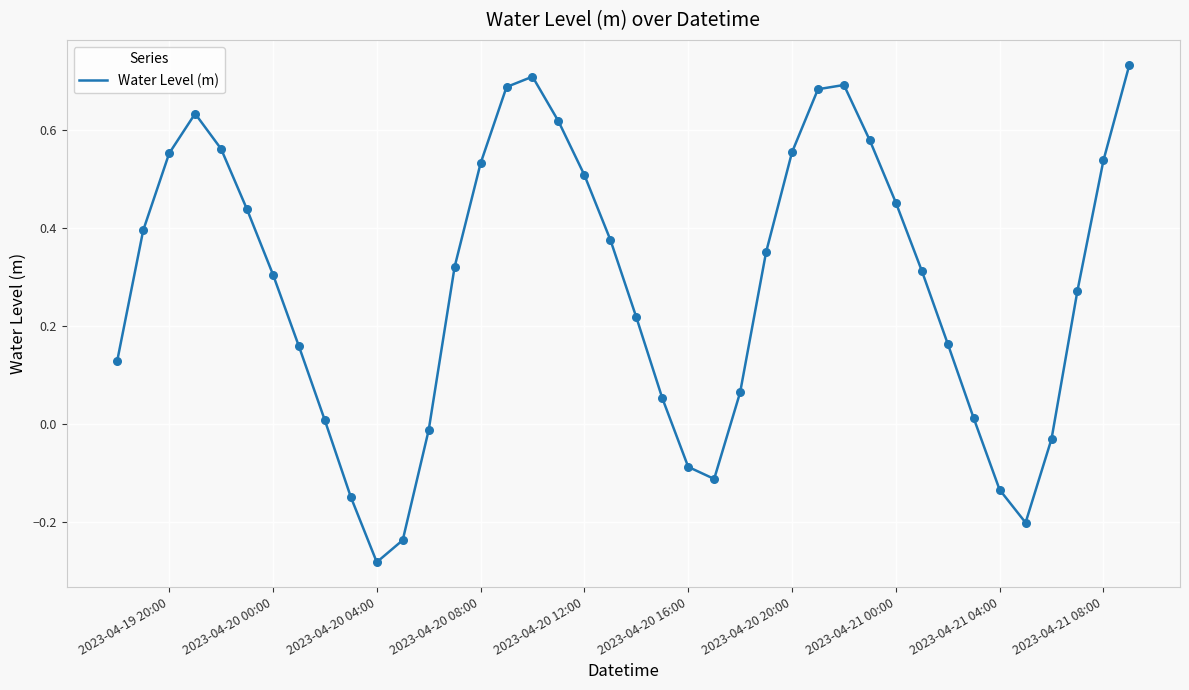

What is the difference between the maximum and minimum values?

1.0